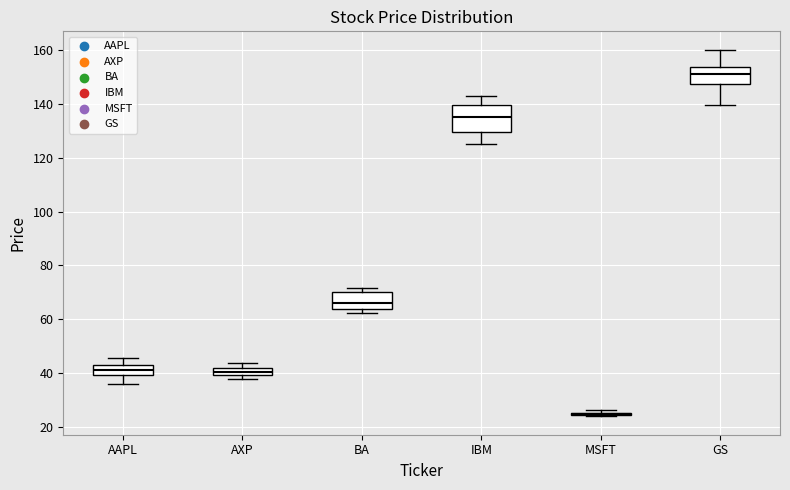

Comparing the boxes themselves (not the whiskers), which one is the tallest?

IBM